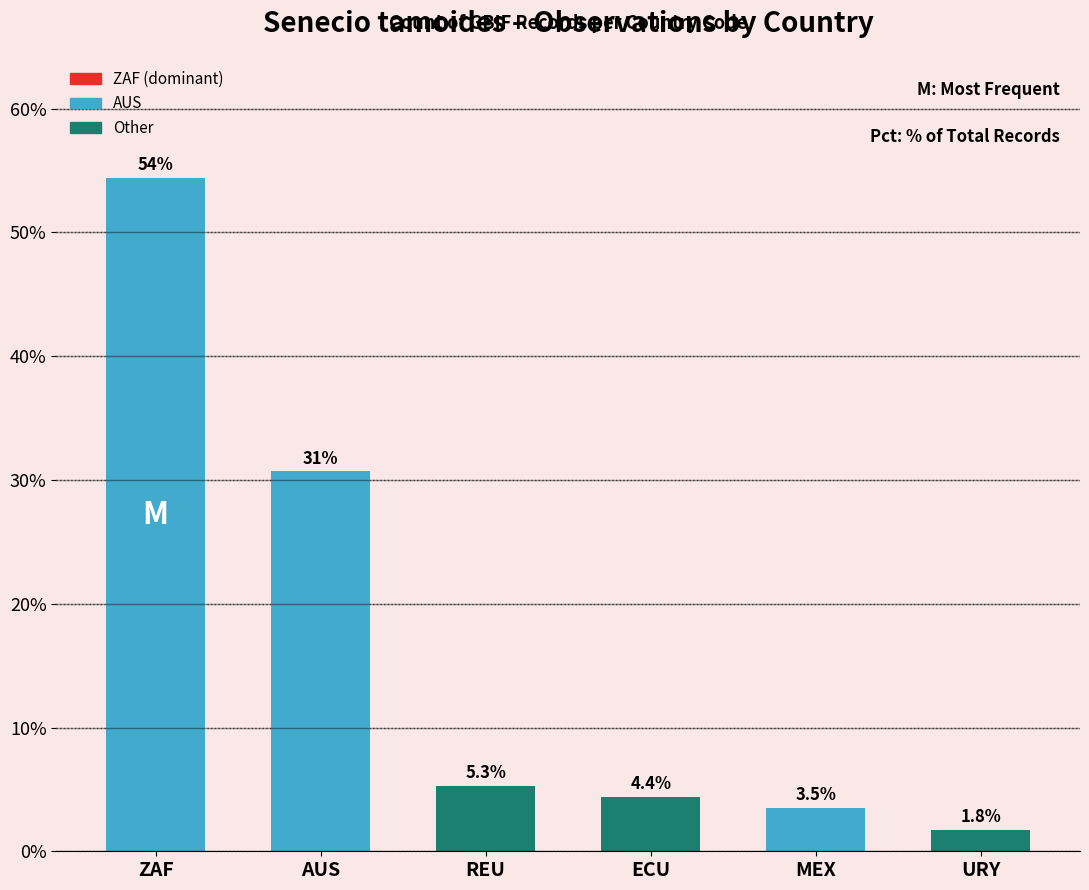

Reading left to right, transcribe all the data shown in this chart.

54.4	30.7	5.3	4.4	3.5	1.8